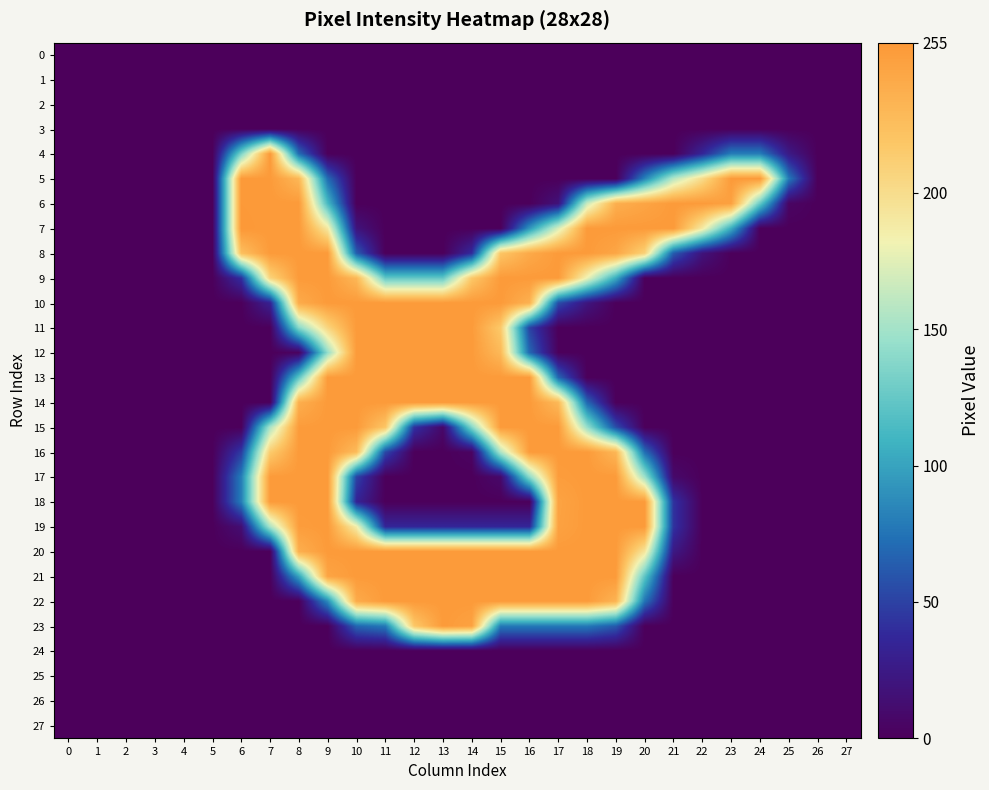

Rank the series by their maximum value, from lowest to highest.

0, 1, 2, 3, 24, 25, 26, 27, 8, 9, 10, 11, 12, 13, 14, 15, 16, 17, 18, 19, 20, 21, 22, 23, 4, 5, 6, 7